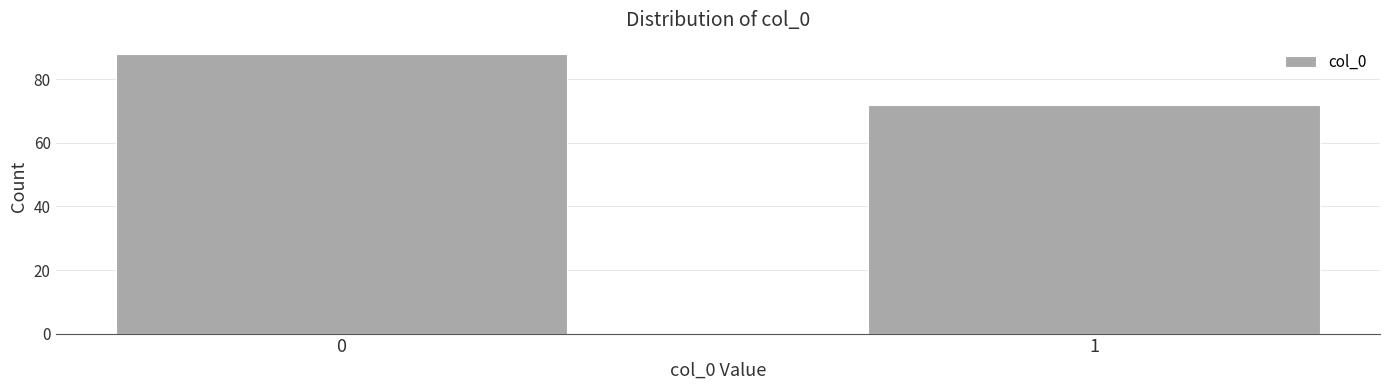

Reading left to right, extract all data points from this chart.

88	72